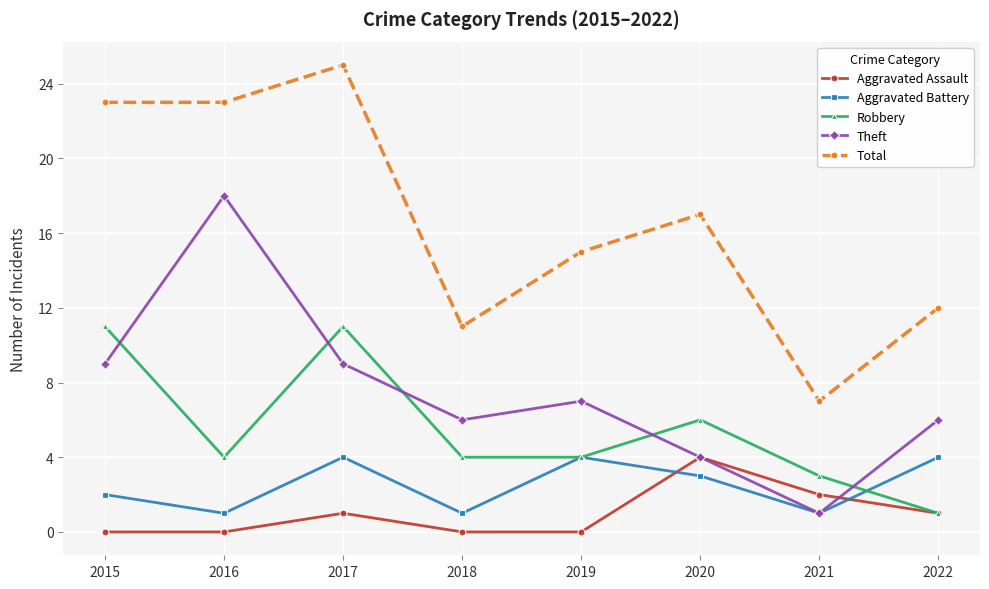

True or false: Total and Theft intersect in this chart.

False